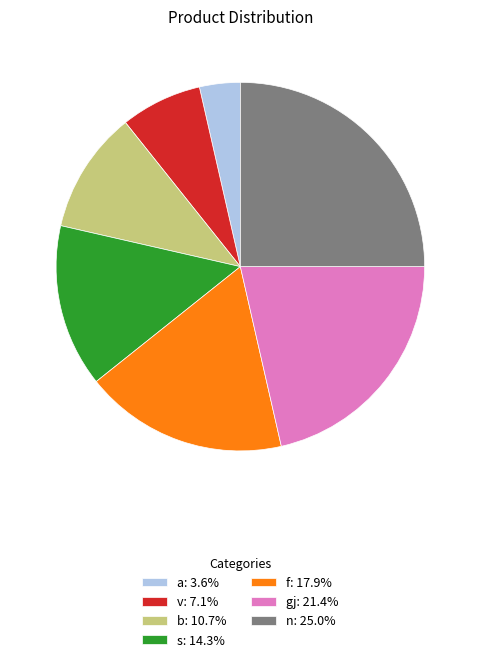

Do n and gj together represent more than half of the pie?

No